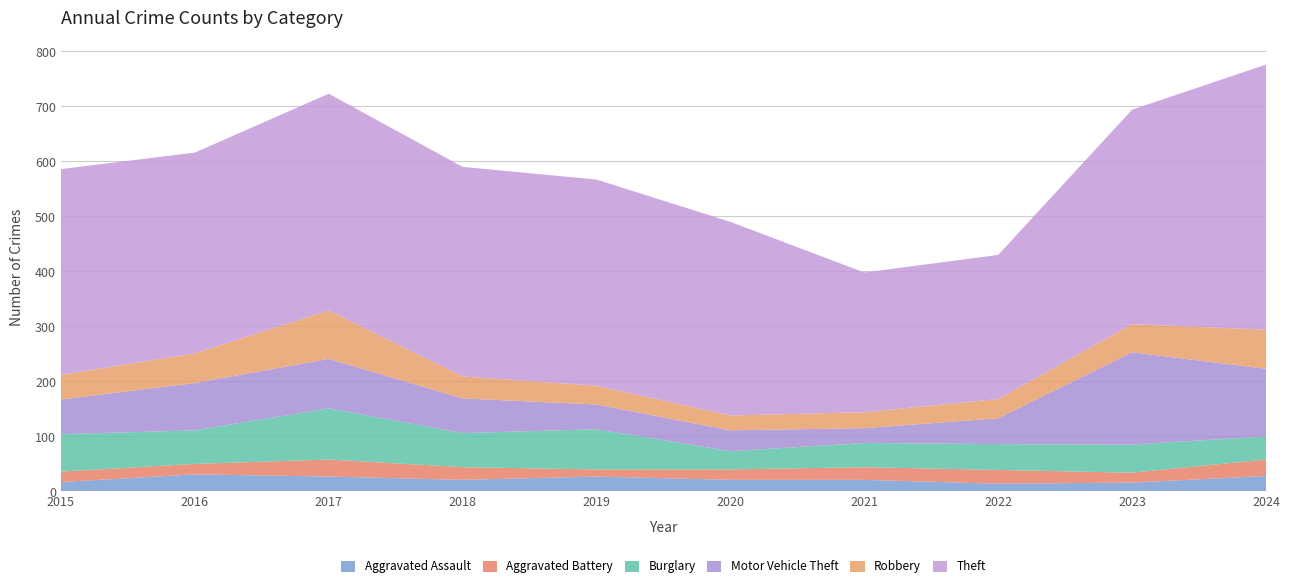

Reading left to right, extract all data points from this chart.

Aggravated Assault: 17	31	27	21	27	21	21	14	16	28
Aggravated Battery: 19	19	31	23	13	19	23	25	18	30
Burglary: 68	61	93	62	73	33	44	47	51	42
Motor Vehicle Theft: 63	86	90	63	45	38	27	47	168	123
Robbery: 45	54	88	40	34	27	29	35	51	71
Theft: 374	365	394	381	375	352	254	262	390	482